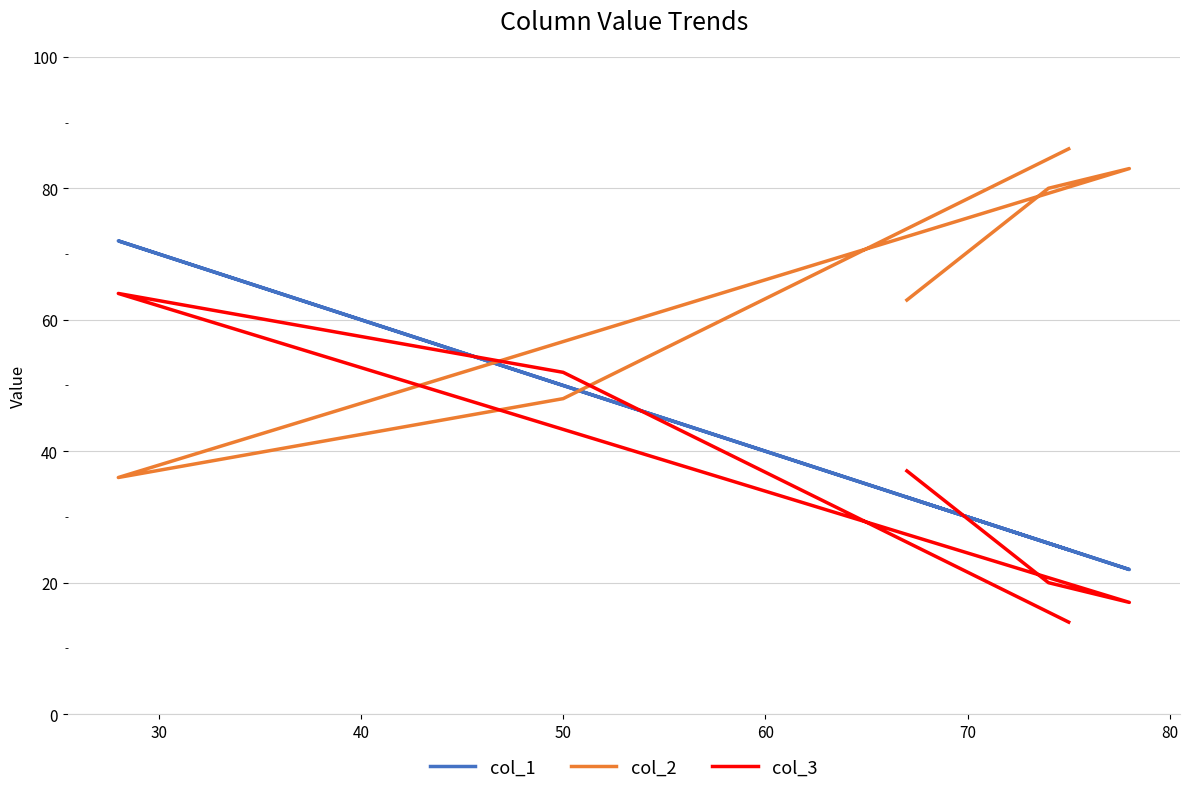

Reading left to right, transcribe all the data shown in this chart.

col_1: 33	26	22	72	50	25
col_2: 63	80	83	36	48	86
col_3: 37	20	17	64	52	14